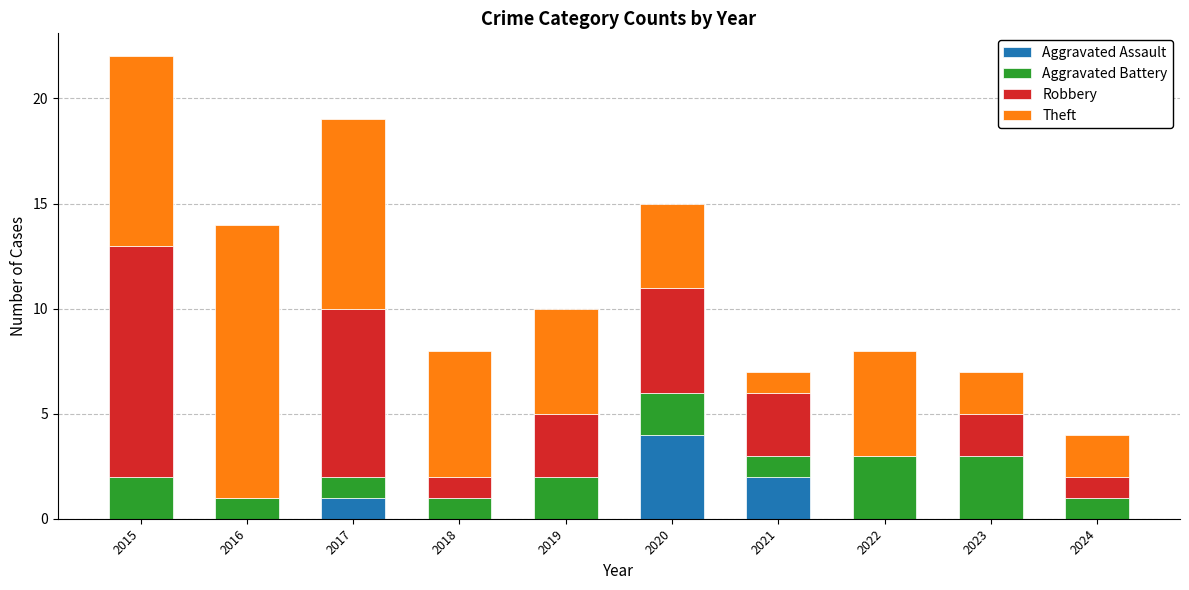

What is the total value across all series at 2021?

7